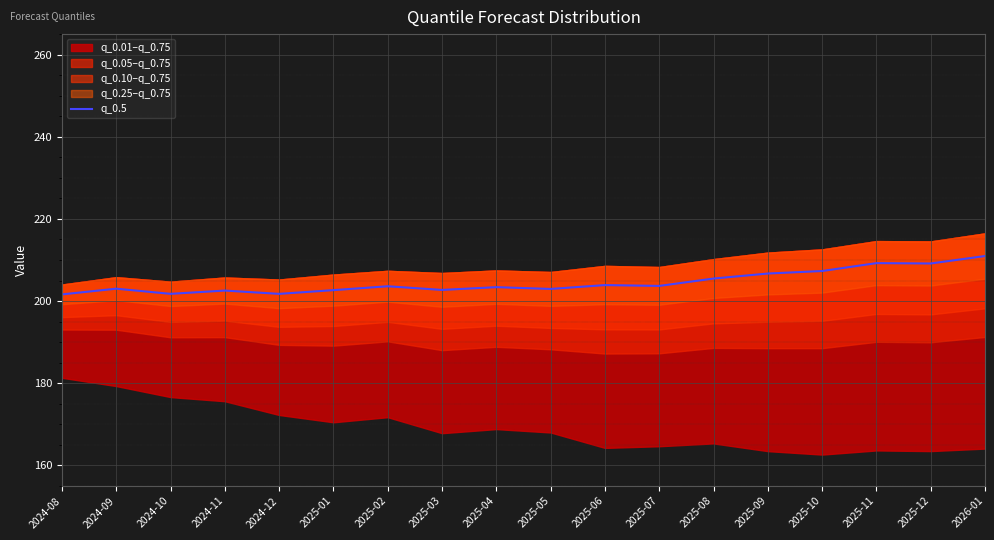

Where is the first local maximum?

2024-09